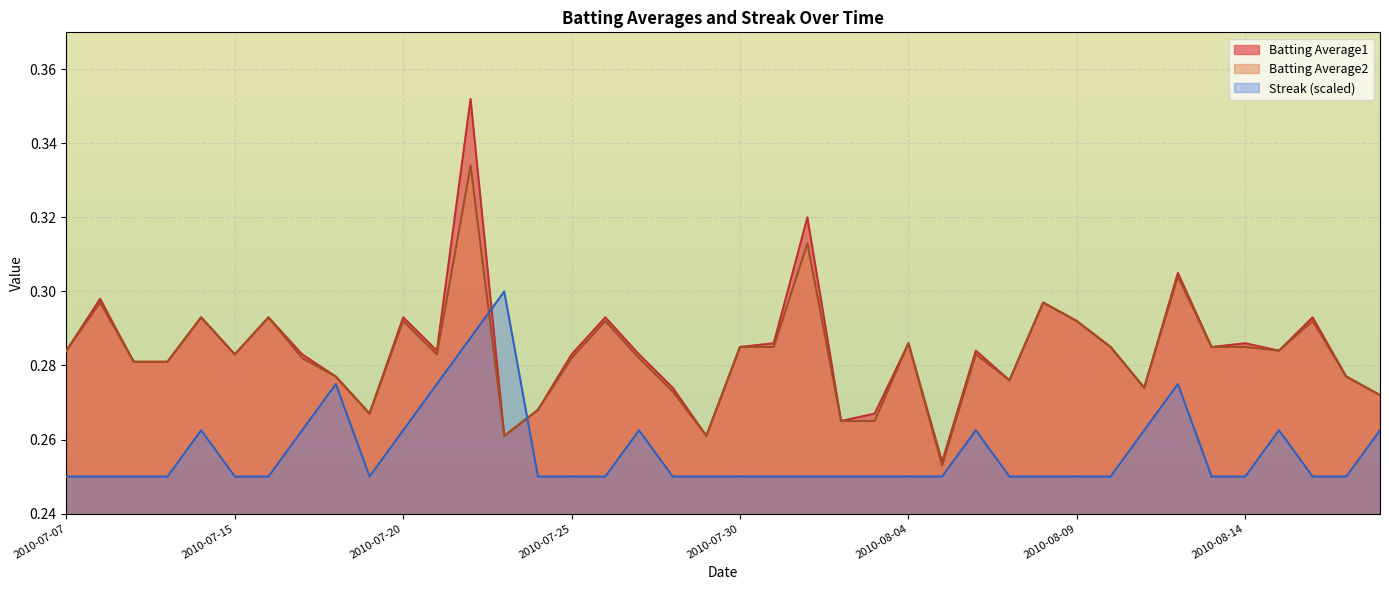

Is it true that Batting Average2 equals 0.2 at 2010-07-16?

False